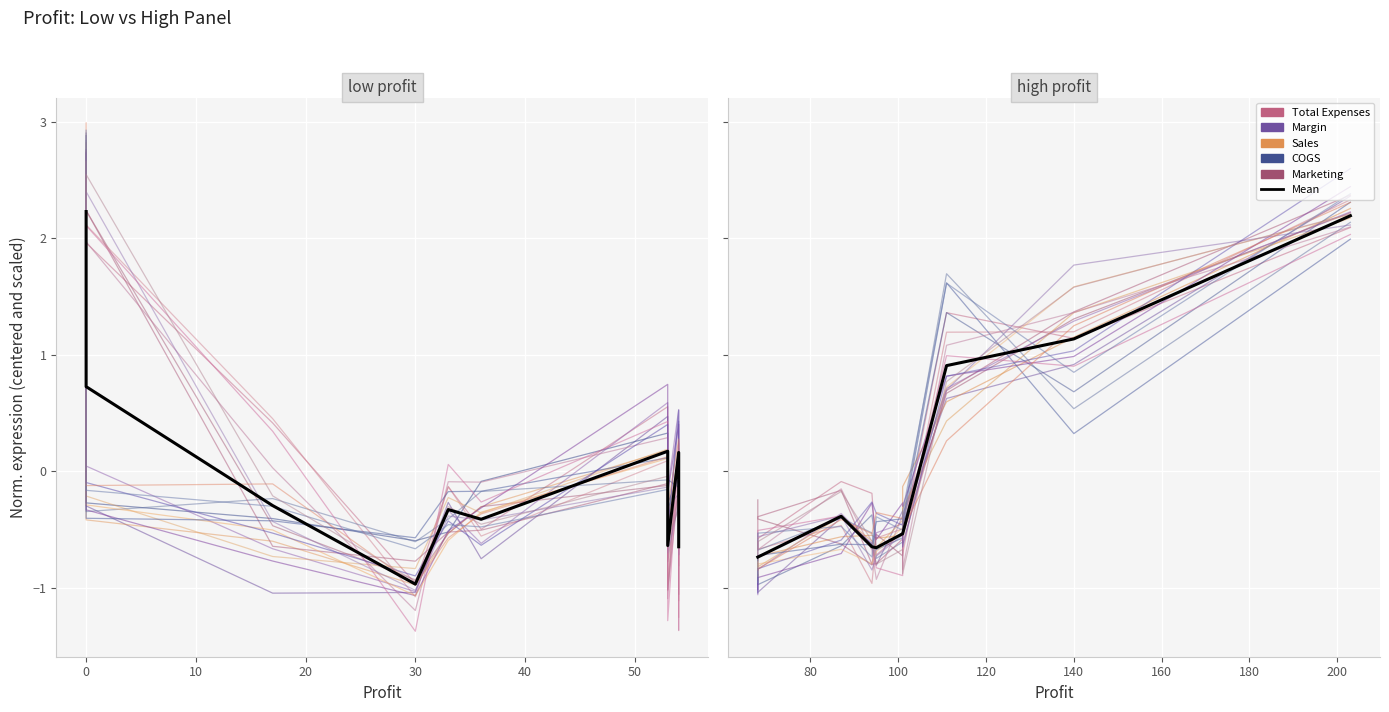

What is the approximate value of COGS at 40?

-0.6